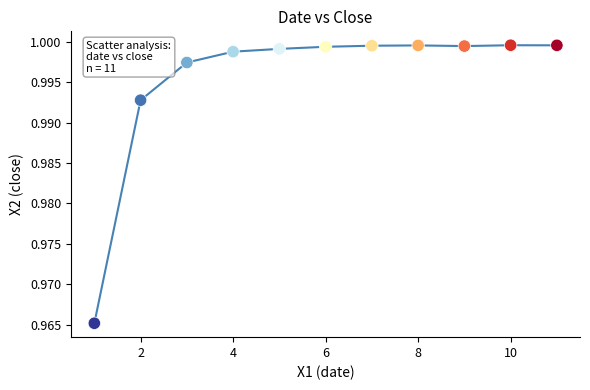

What is the range of X values (max minus min)?

10.0